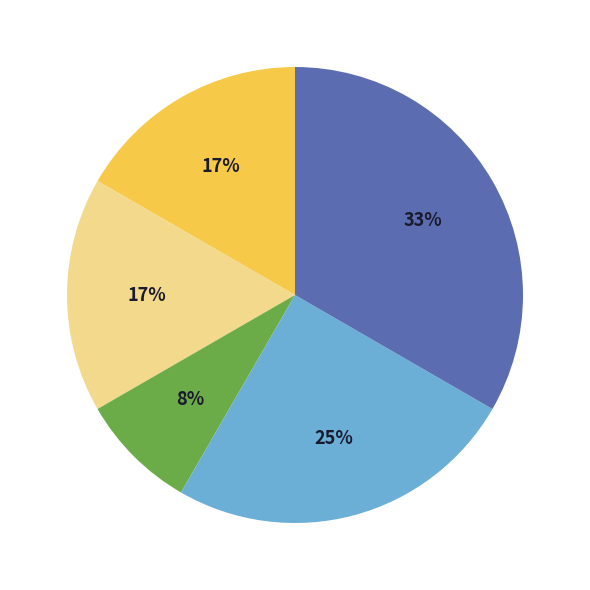

Is there a majority slice in this chart?

No